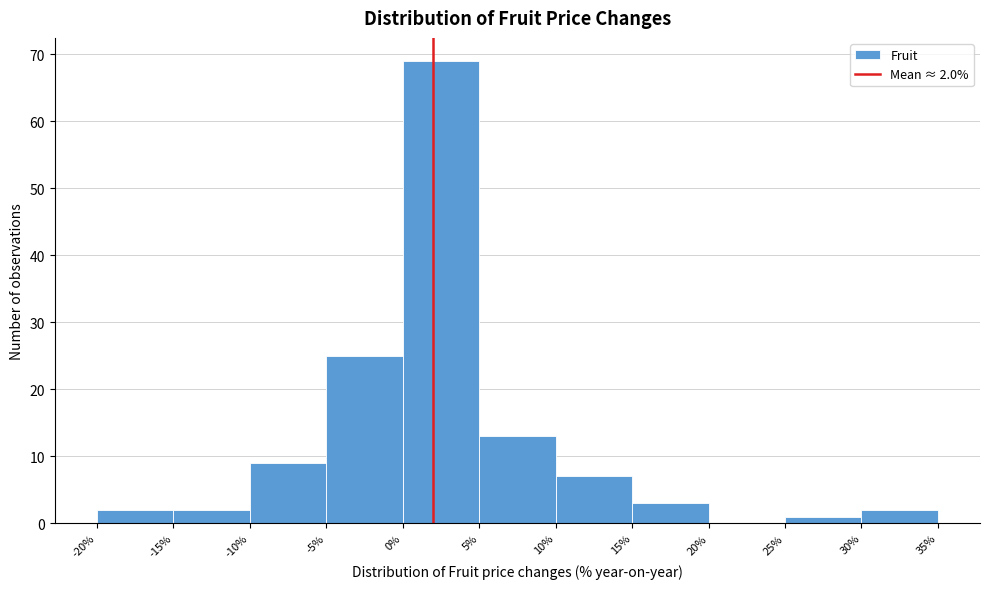

Over which range of the x-axis is the bar tallest?

0% to 5%